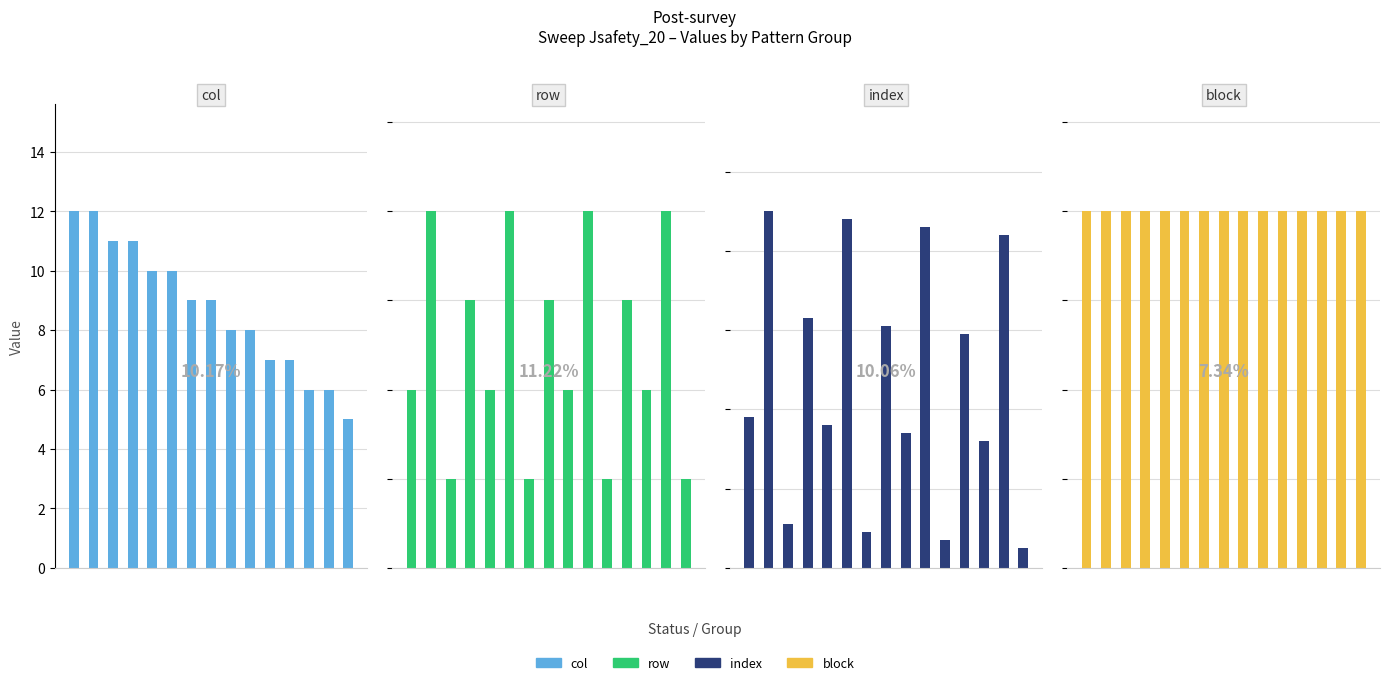

What are all the series names shown in the legend?

col, row, index, block